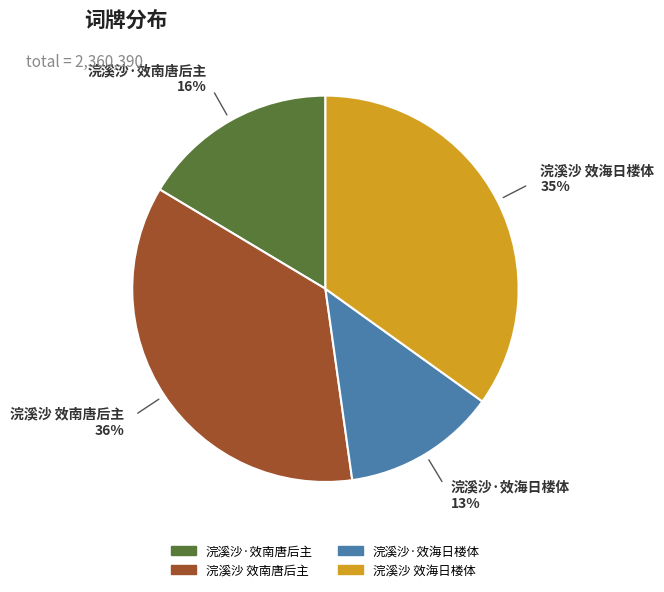

Is it true that 浣溪沙·效南唐后主 is 16% of the pie?

True